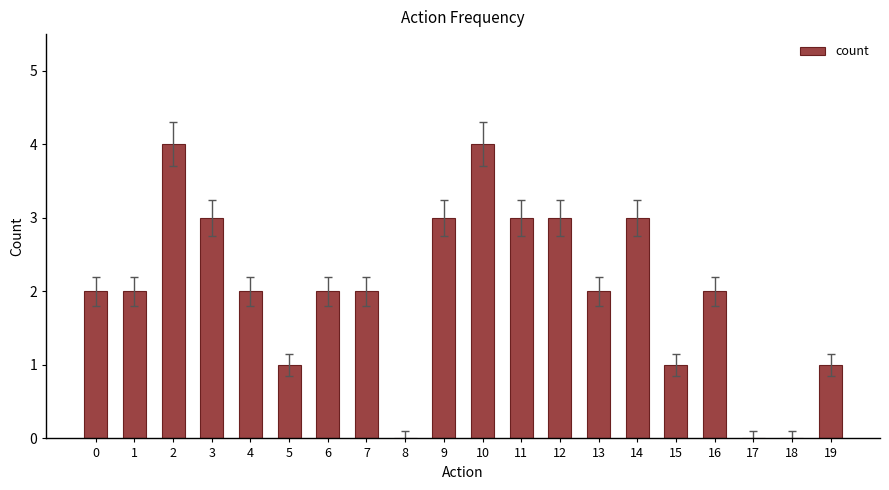

The value at 5 is 1. True or false?

True